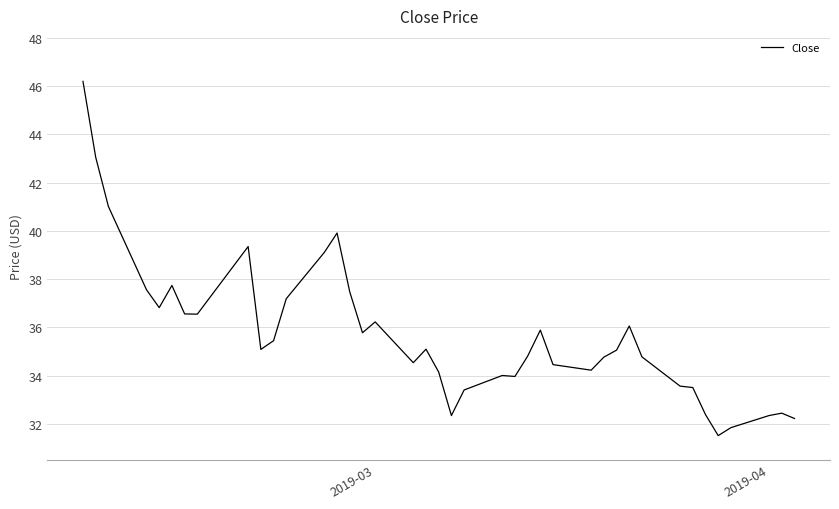

What is the difference between the maximum and minimum values?

14.7